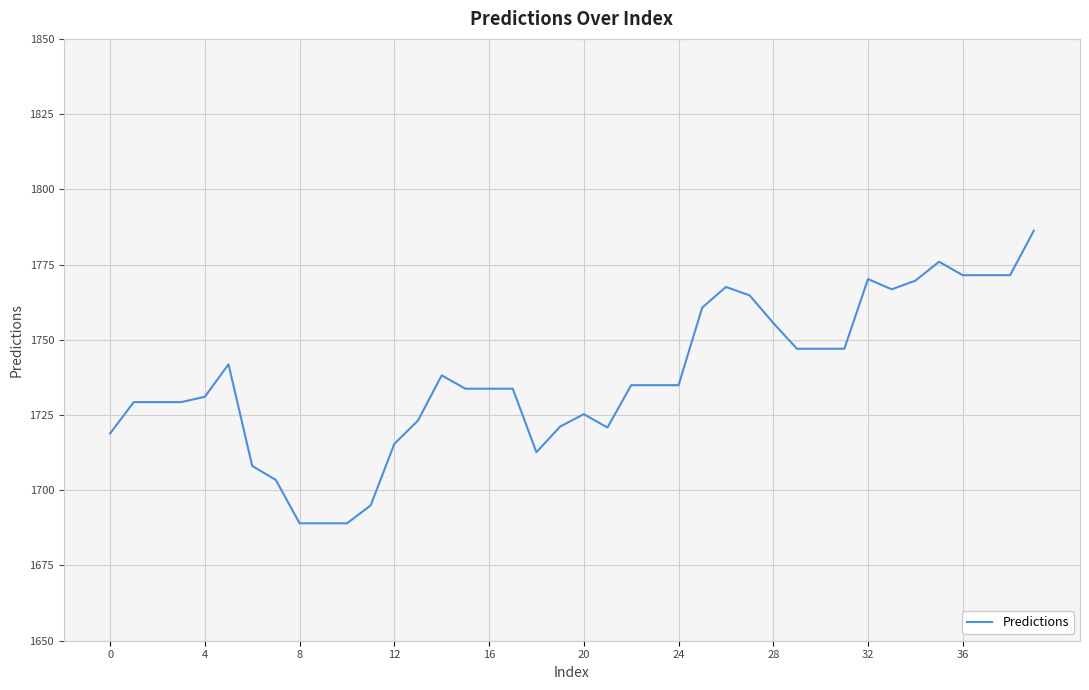

What is the difference between the maximum and minimum values?

97.3